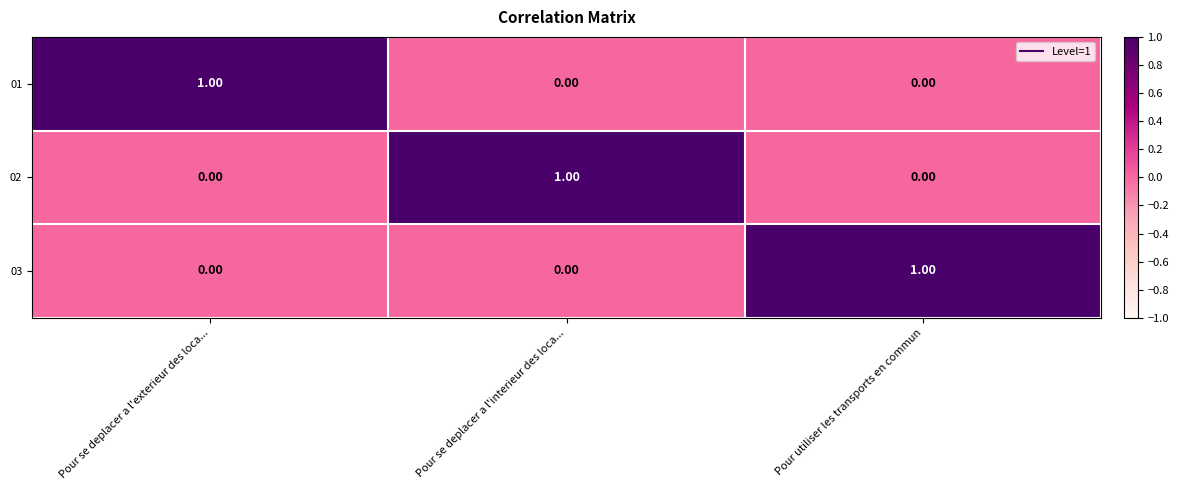

At which label does 03 reach its peak?

Pour utiliser les transports en commun